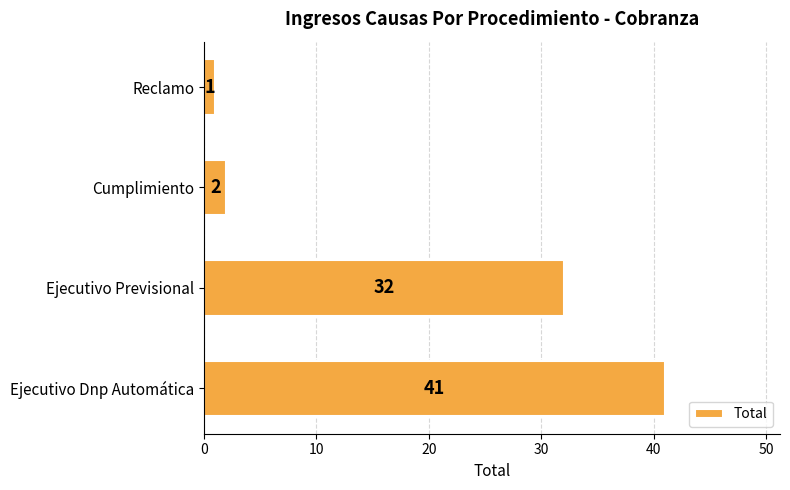

Count the number of categories in the chart.

4